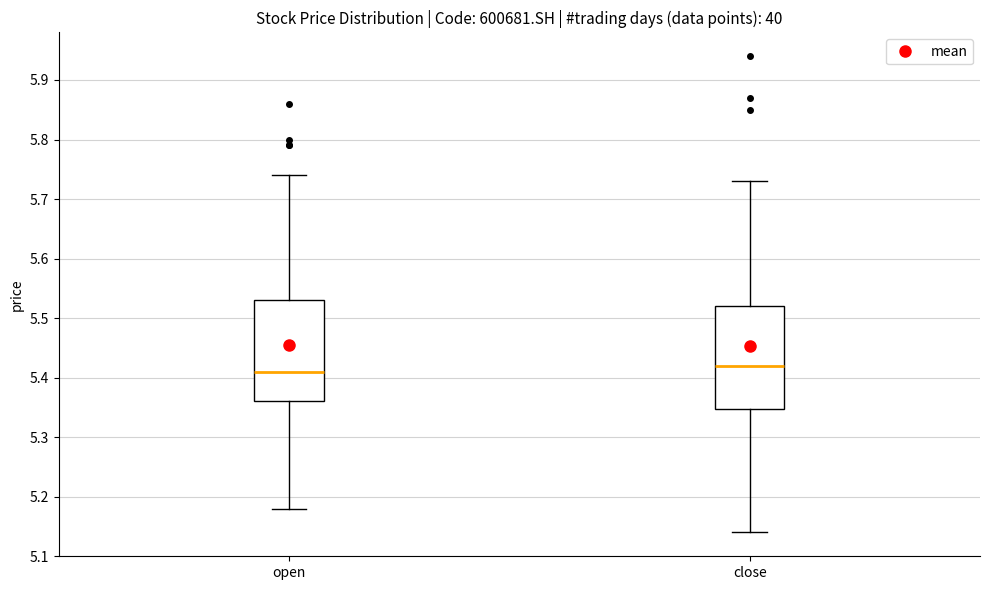

Where does the lower whisker of the box for open end on the y-axis? The values are not printed on the chart, so give them approximately, as read against the axis.

5.18